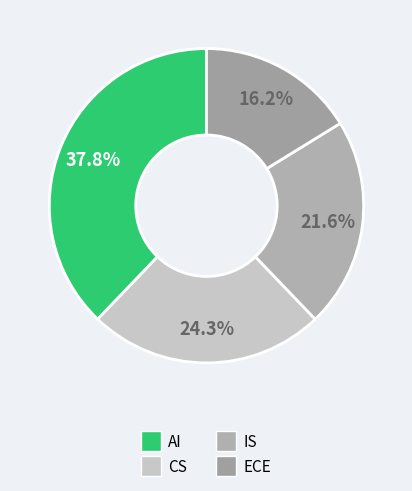

Which slice is the largest?

AI